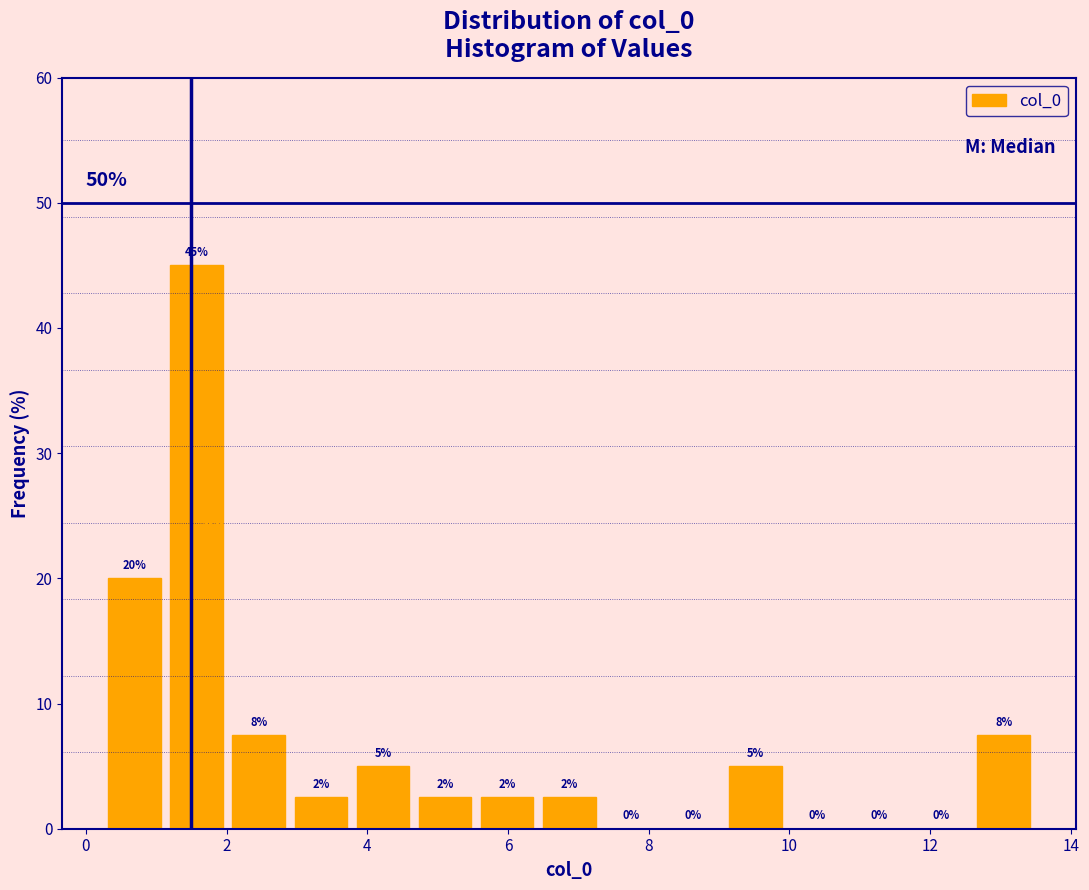

Over which range of the x-axis is the bar tallest?

1.2 to 2.0